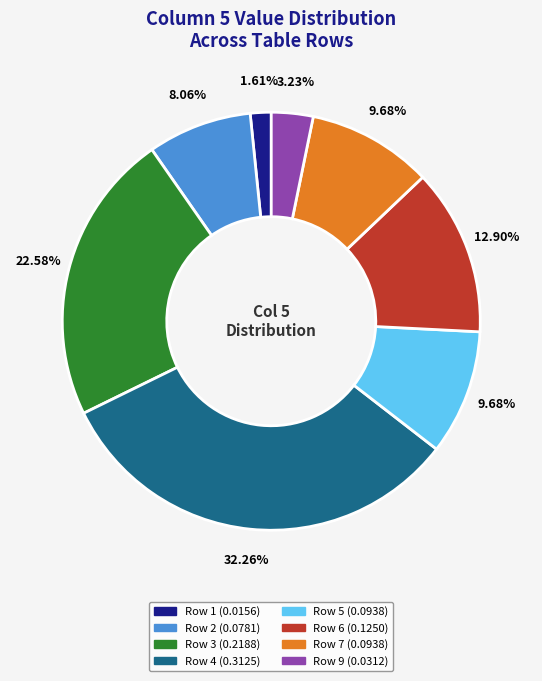

Is there any slice that represents more than half of the pie?

No